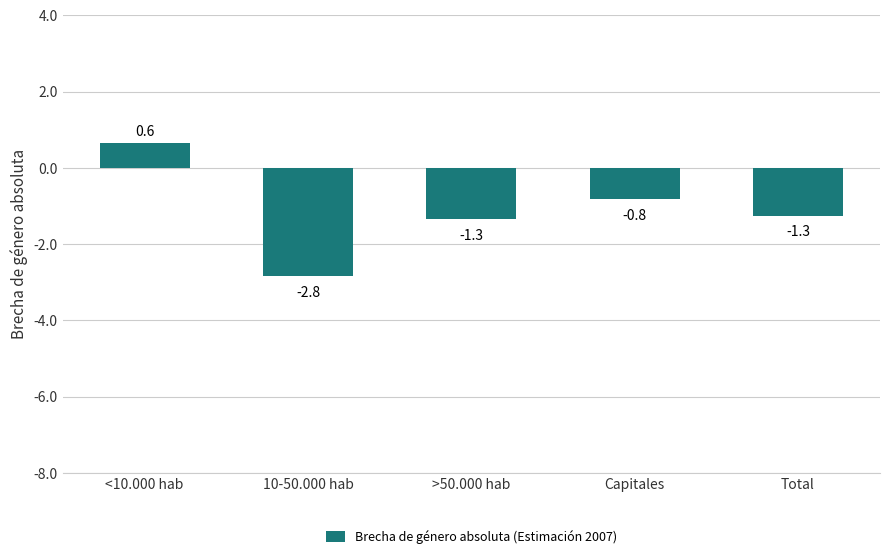

What is the difference between the maximum and minimum values?

3.5